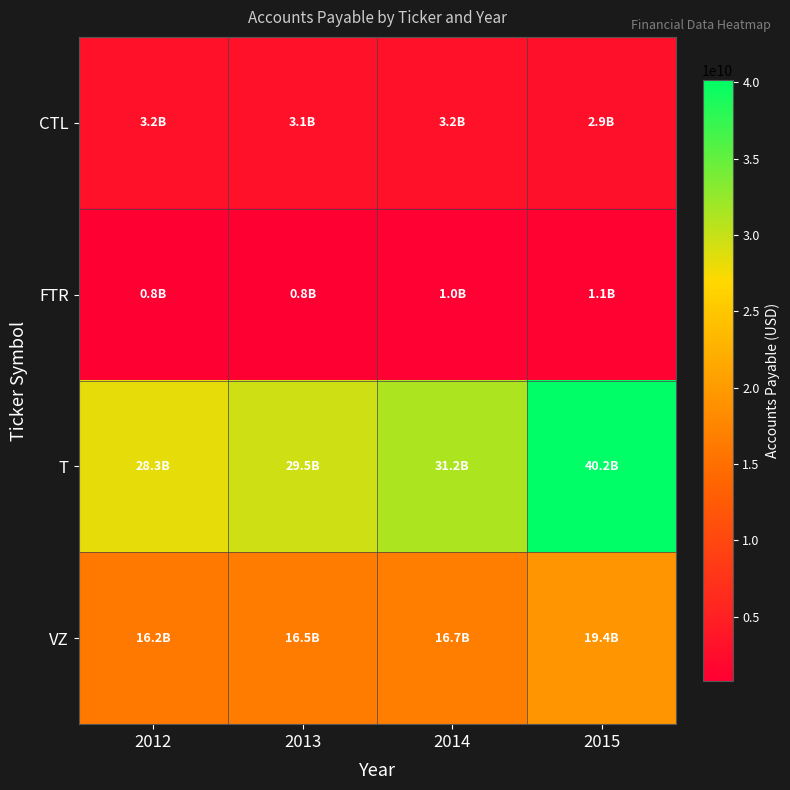

Reading left to right, transcribe all the data shown in this chart.

CTL: 2012=3156000000	2013=3110000000	2014=3158000000	2015=2881000000
FTR: 2012=760134000	2013=831203000	2014=976000000	2015=1150000000
T: 2012=28301000000	2013=29497000000	2014=31226000000	2015=40180000000
VZ: 2012=16182000000	2013=16453000000	2014=16680000000	2015=19362000000